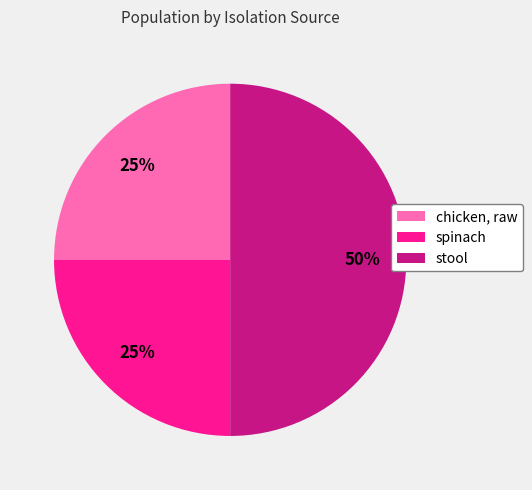

To the nearest percent, what is the difference between the largest and smallest slice percentages?

25%